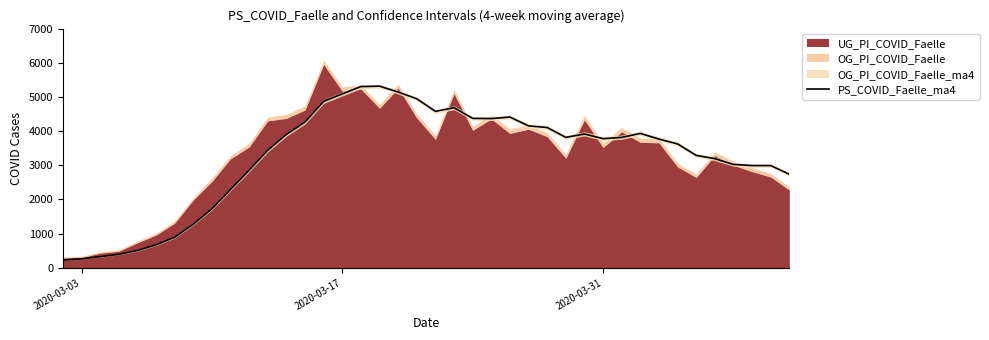

What is the highest value of the PS_COVID_Faelle_ma4 series?

5316